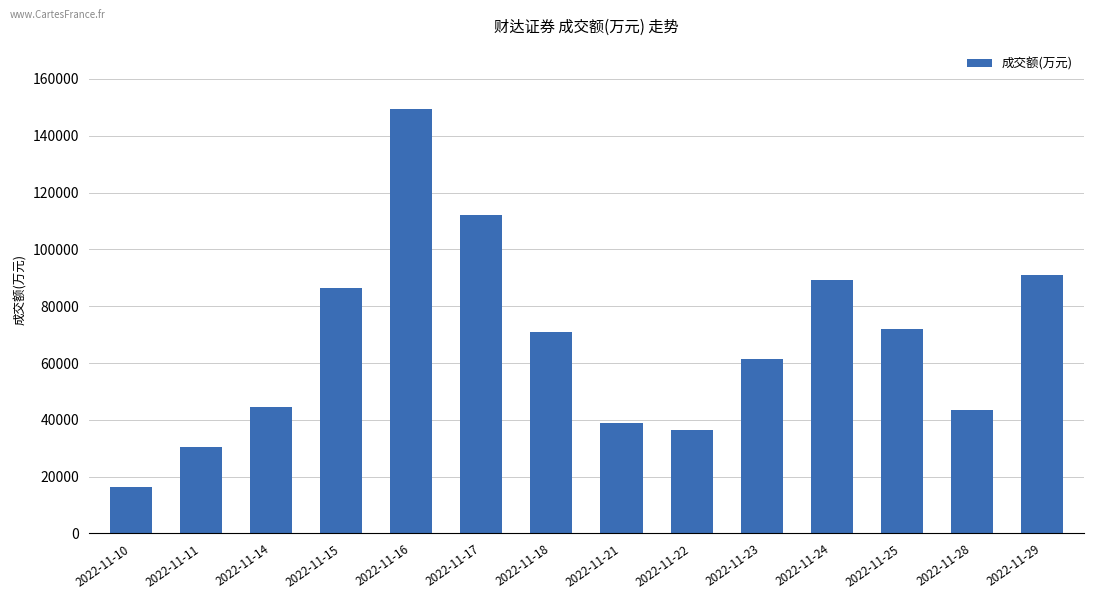

Which category has the highest value across all series?

2022-11-16